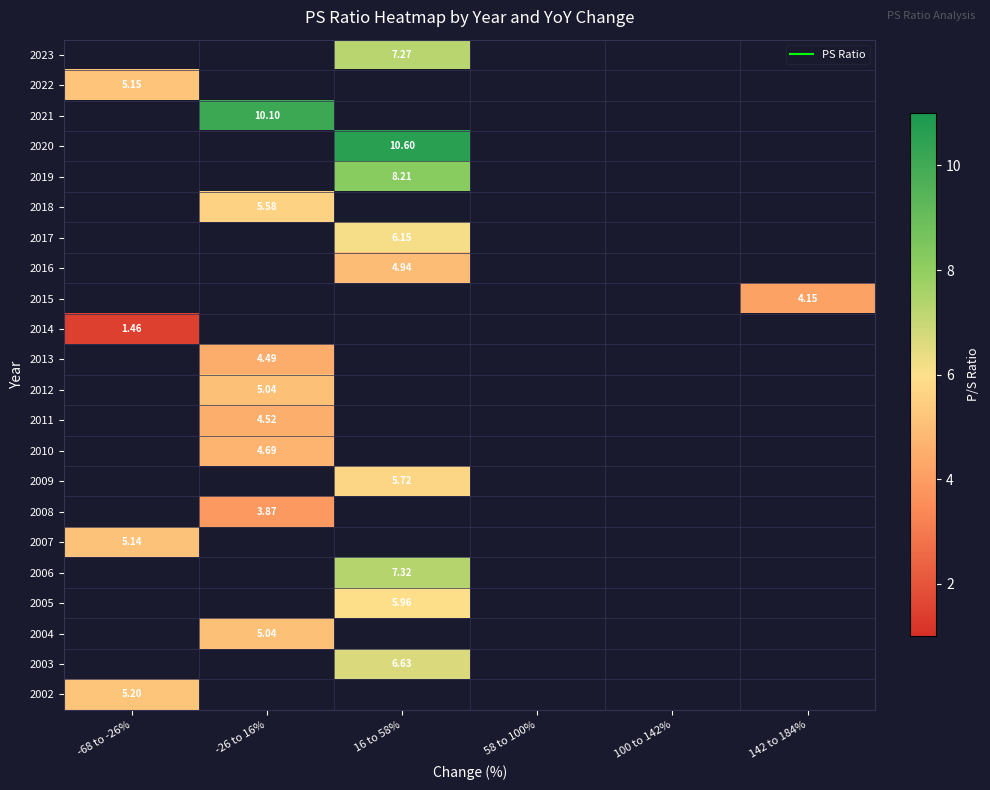

Is the value of 2008 at 100 to 142% greater than the value of 2006 at -26 to 16%?

No